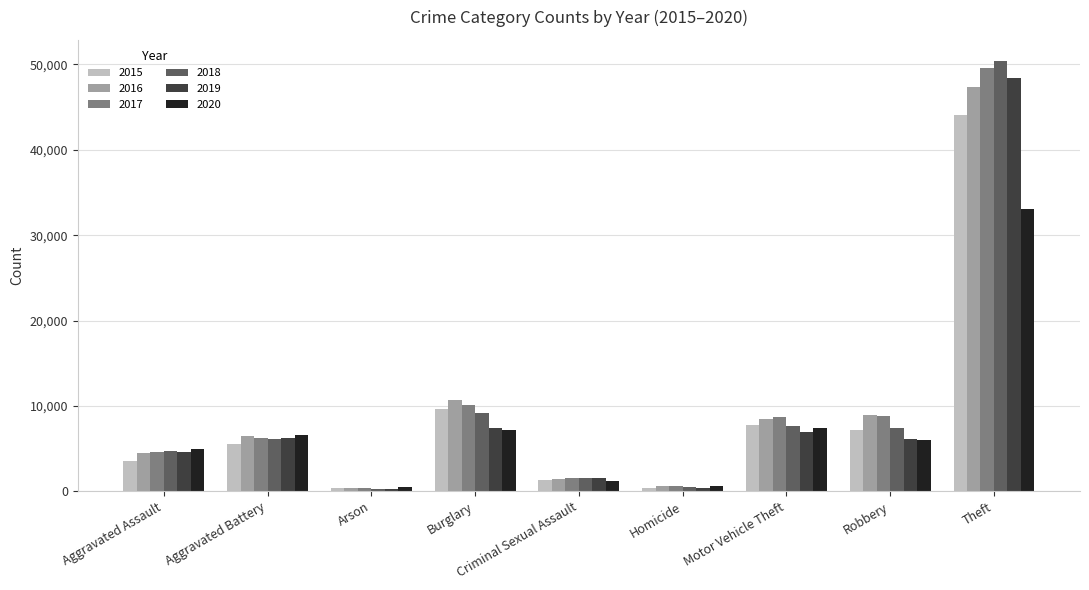

What is the sum of the 2020 values at Aggravated Battery and Motor Vehicle Theft?

14011